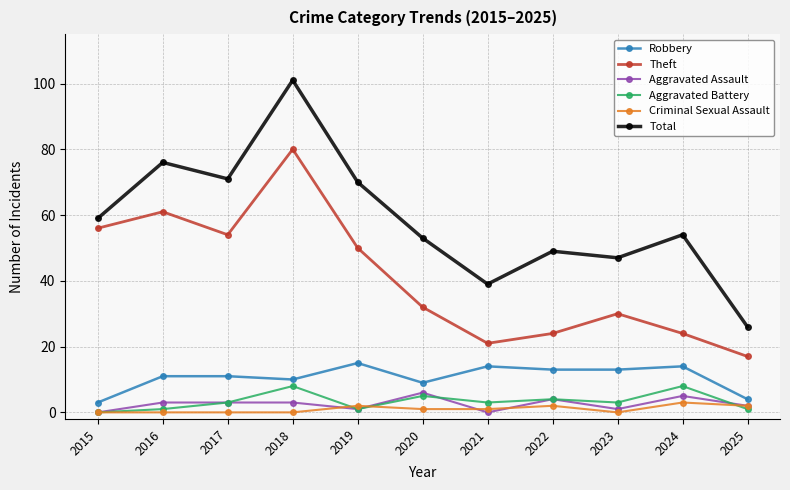

Is the value of Total at 2016 greater than the value of Criminal Sexual Assault at 2018?

Yes